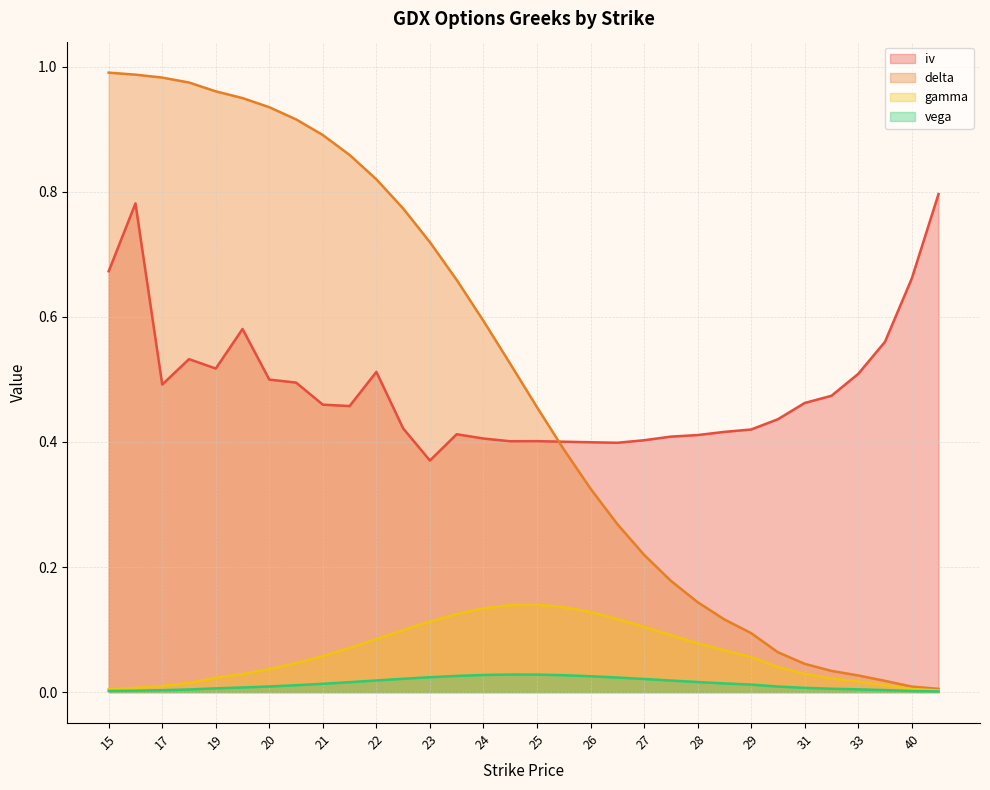

Reading right to left, transcribe all the data shown in this chart.

iv: 0.8	0.7	0.6	0.5	0.5	0.5	0.4	0.4	0.4	0.4	0.4	0.4	0.4	0.4	0.4	0.4	0.4	0.4	0.4	0.4	0.4	0.5	0.5	0.5	0.5	0.5	0.6	0.5	0.5	0.5	0.8	0.7
delta: 0.0	0.0	0.0	0.0	0.0	0.0	0.1	0.1	0.1	0.1	0.2	0.2	0.3	0.3	0.4	0.5	0.5	0.6	0.7	0.7	0.8	0.8	0.9	0.9	0.9	0.9	0.9	1.0	1.0	1.0	1.0	1.0
gamma: 0.0	0.0	0.0	0.0	0.0	0.0	0.0	0.1	0.1	0.1	0.1	0.1	0.1	0.1	0.1	0.1	0.1	0.1	0.1	0.1	0.1	0.1	0.1	0.1	0.0	0.0	0.0	0.0	0.0	0.0	0.0	0.0
vega: 0.0	0.0	0.0	0.0	0.0	0.0	0.0	0.0	0.0	0.0	0.0	0.0	0.0	0.0	0.0	0.0	0.0	0.0	0.0	0.0	0.0	0.0	0.0	0.0	0.0	0.0	0.0	0.0	0.0	0.0	0.0	0.0